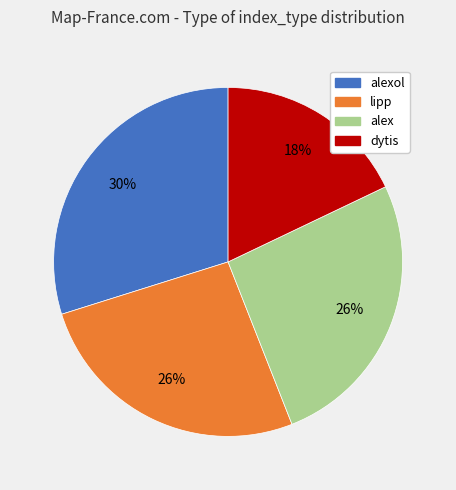

To the nearest percent, what is the average slice percentage?

25%